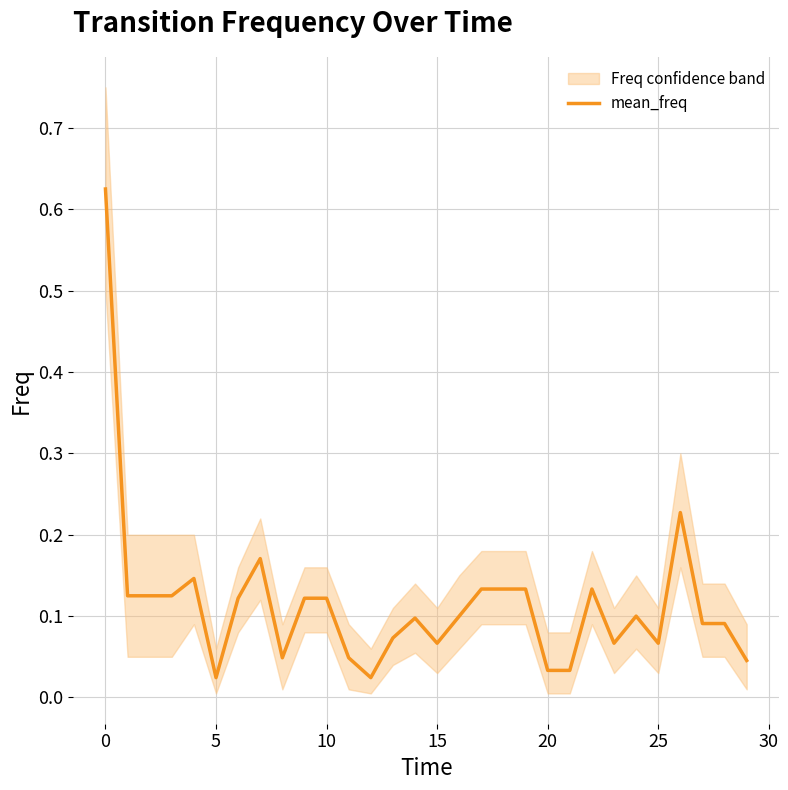

How many points are higher than both their immediate neighbors (excluding endpoints)?

6